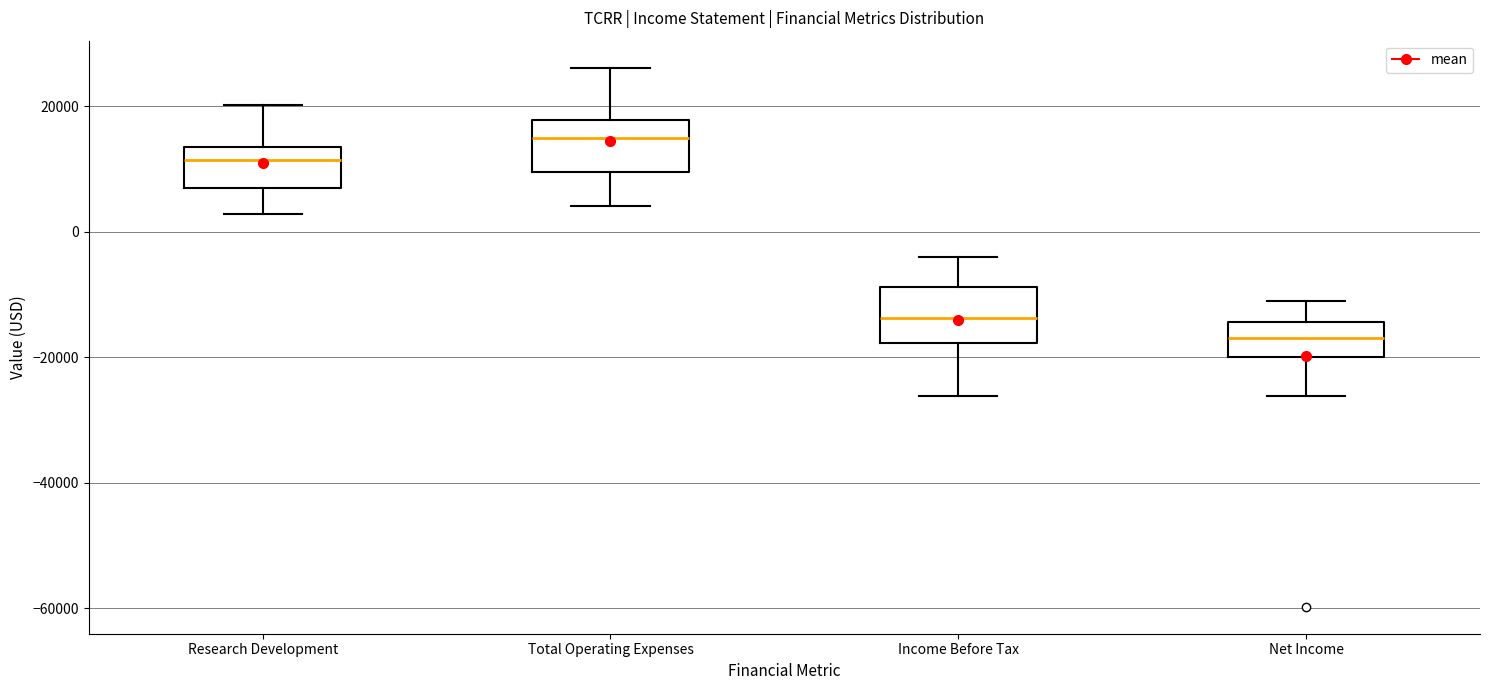

Reading left to right, transcribe this box plot: for each box, give where its median line is, the range the box spans, and where its two whiskers end, as read against the y-axis. The values are not printed on the chart, so give them approximately, as read against the axis.

Research Development: median 12000, box 8000 to 14000, whiskers 2000 to 20000
Total Operating Expenses: median 14000, box 10000 to 18000, whiskers 4000 to 26000
Income Before Tax: median -14000, box -18000 to -8000, whiskers -26000 to -4000
Net Income: median -16000, box -20000 to -14000, whiskers -26000 to -12000